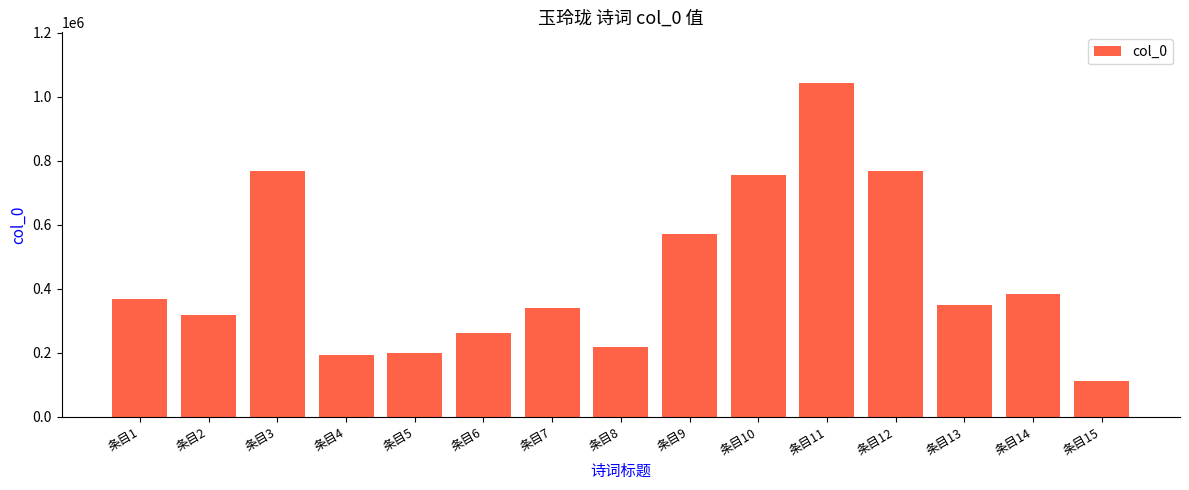

Count the number of categories in the chart.

15